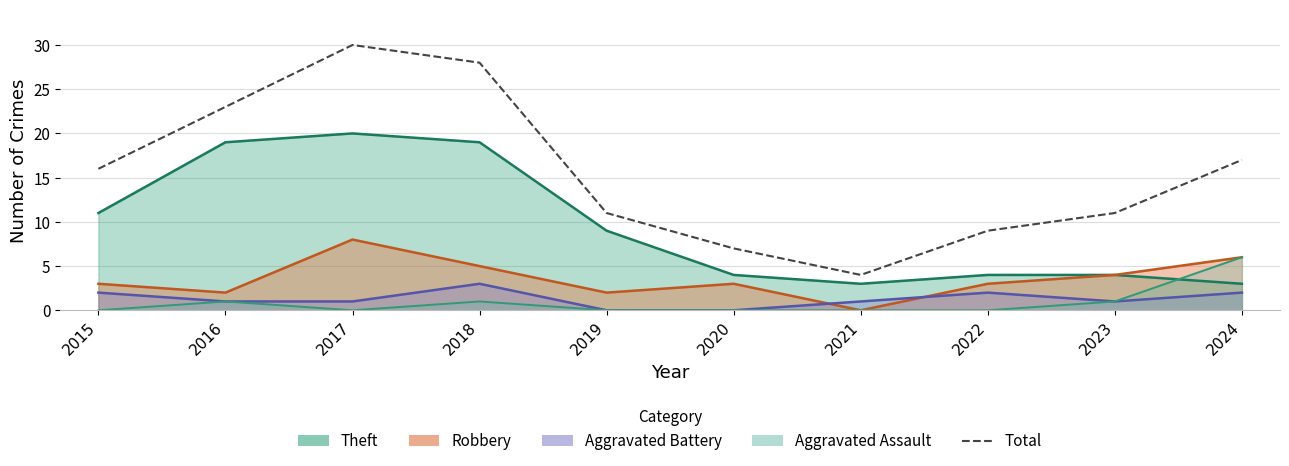

What is the greatest value displayed?

30